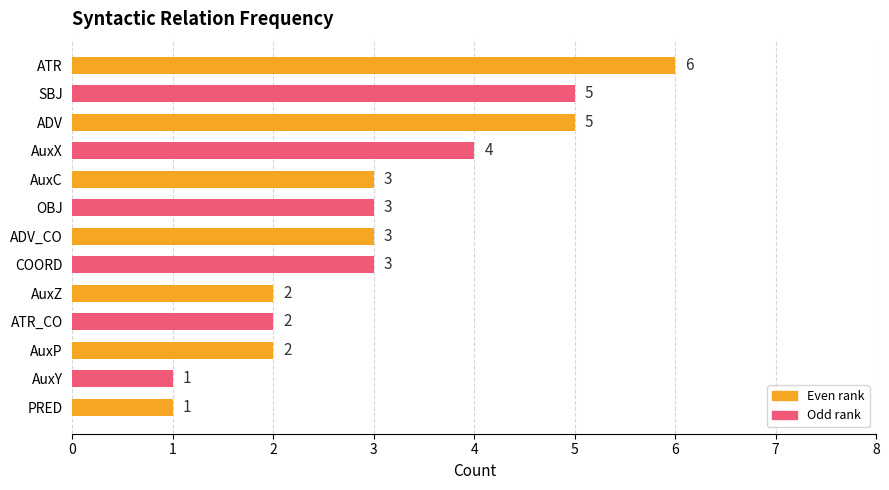

The value at AuxP is 2. True or false?

True